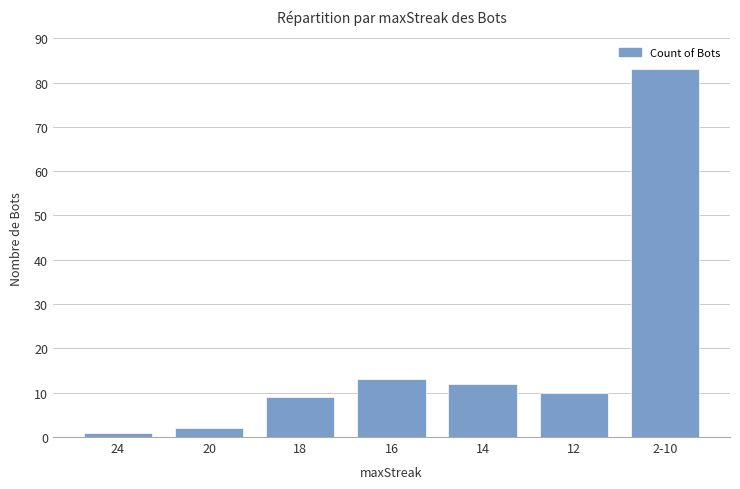

Reading left to right, transcribe all the data shown in this chart.

24=1	20=2	18=9	16=13	14=12	12=10	2-10=83